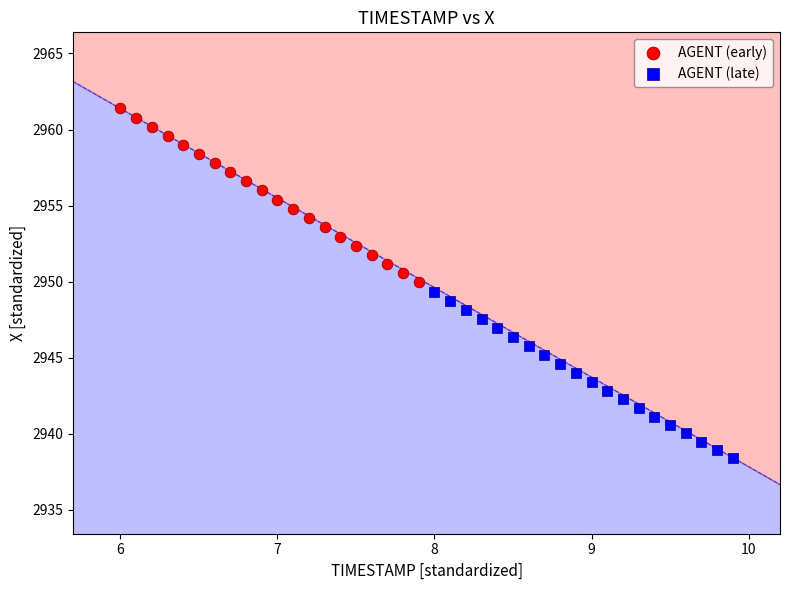

Which series reaches the minimum Y coordinate?

AGENT (late)